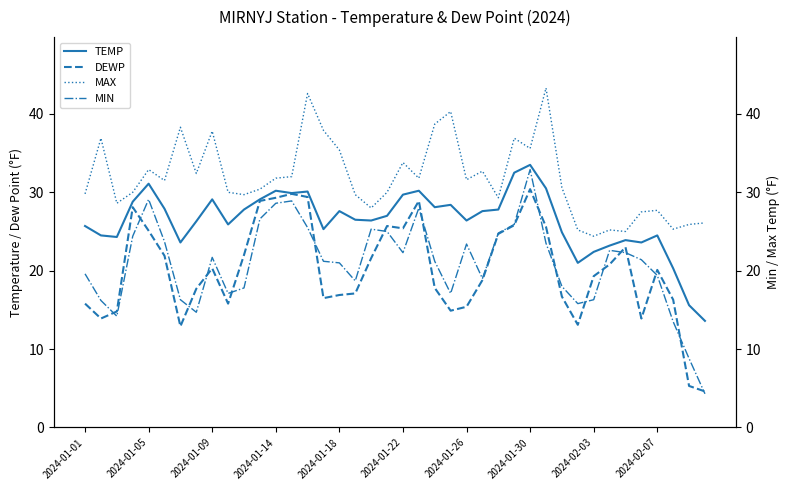

What is the difference between the second highest and minimum values in the MIN series?

24.8